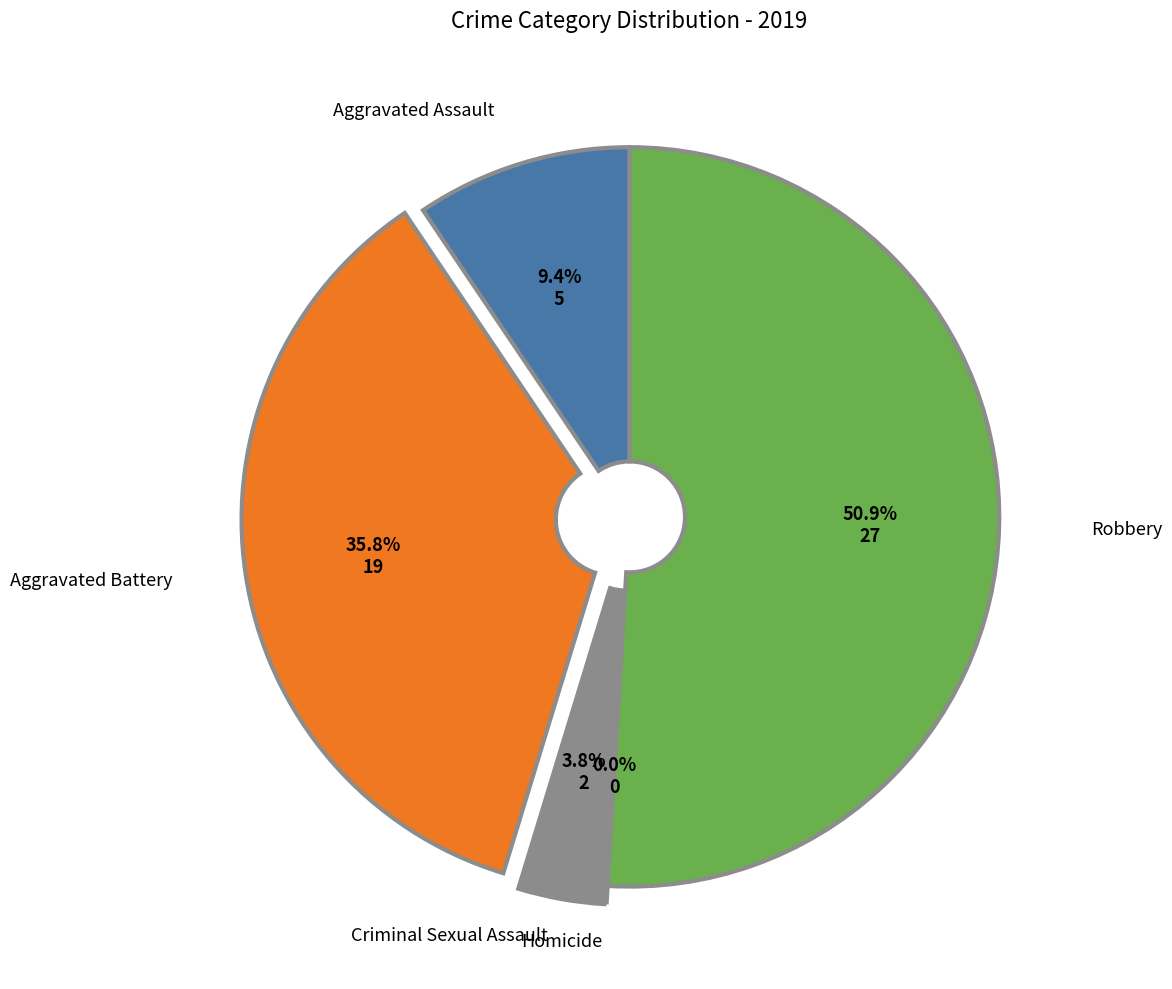

Combined, what portion of the pie is Criminal Sexual Assault and Homicide?

3.8%